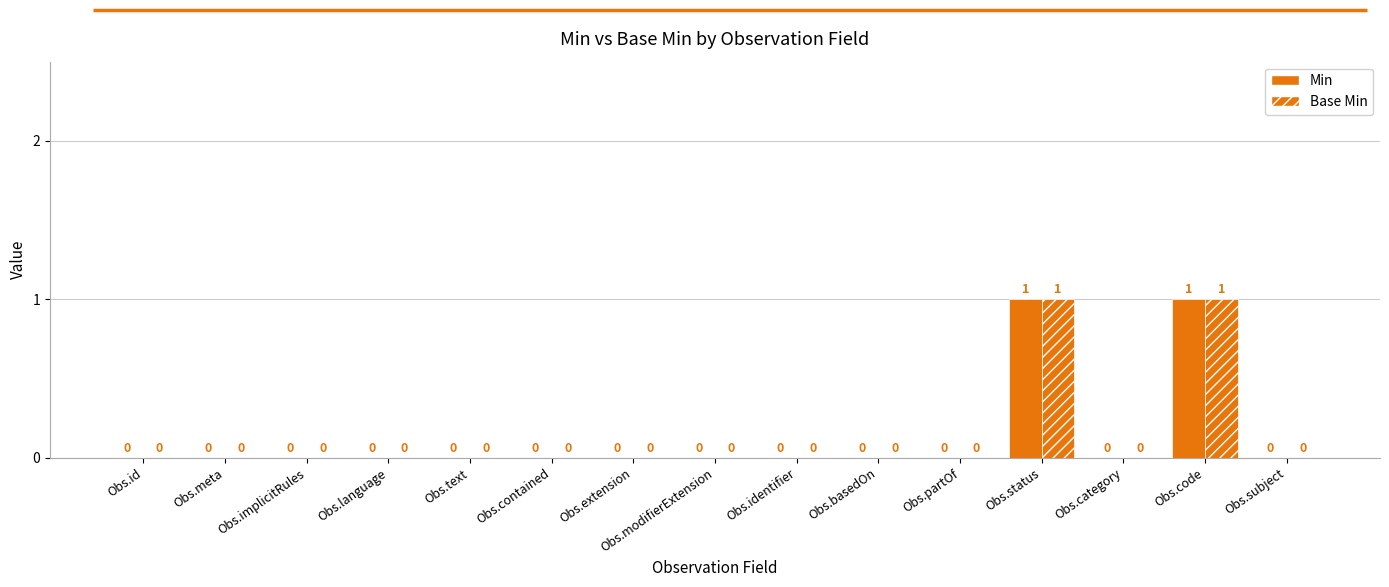

Are the bars grouped side by side (vs. stacked)?

Yes